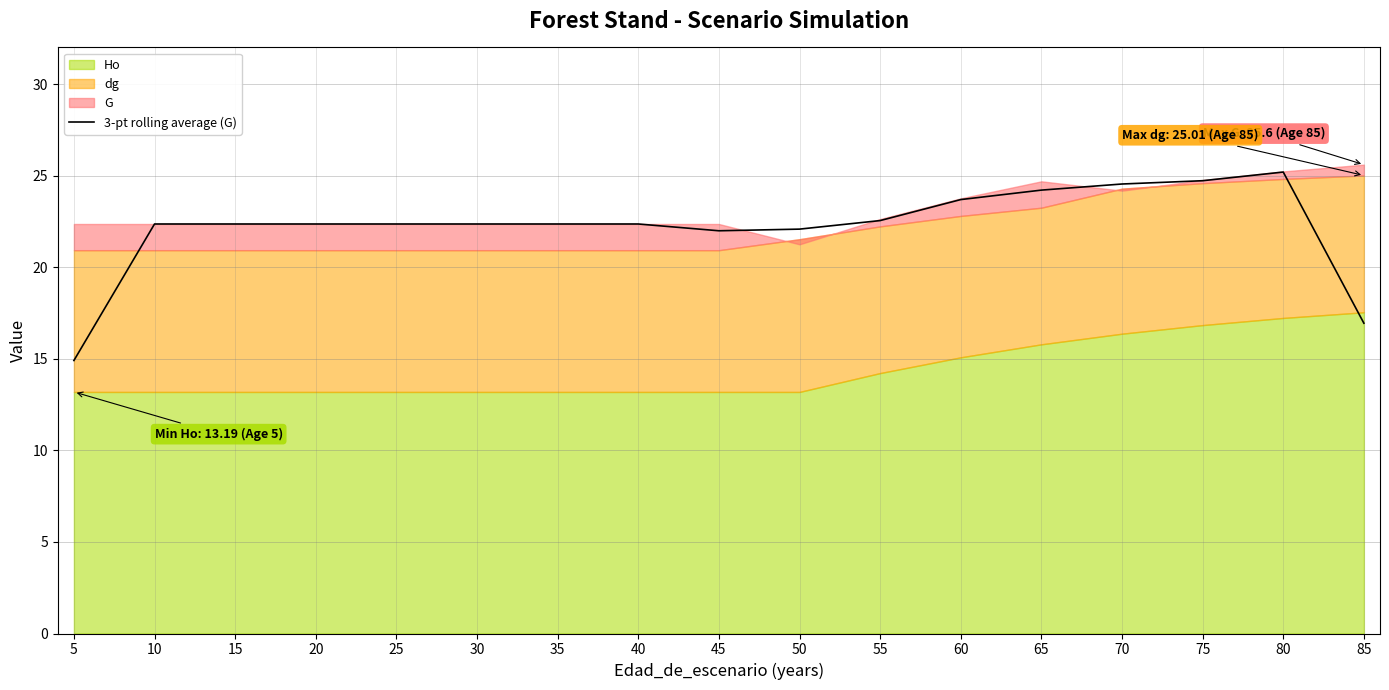

True or false: 3-pt rolling average (G) has a value of 43.0 at 80.

False